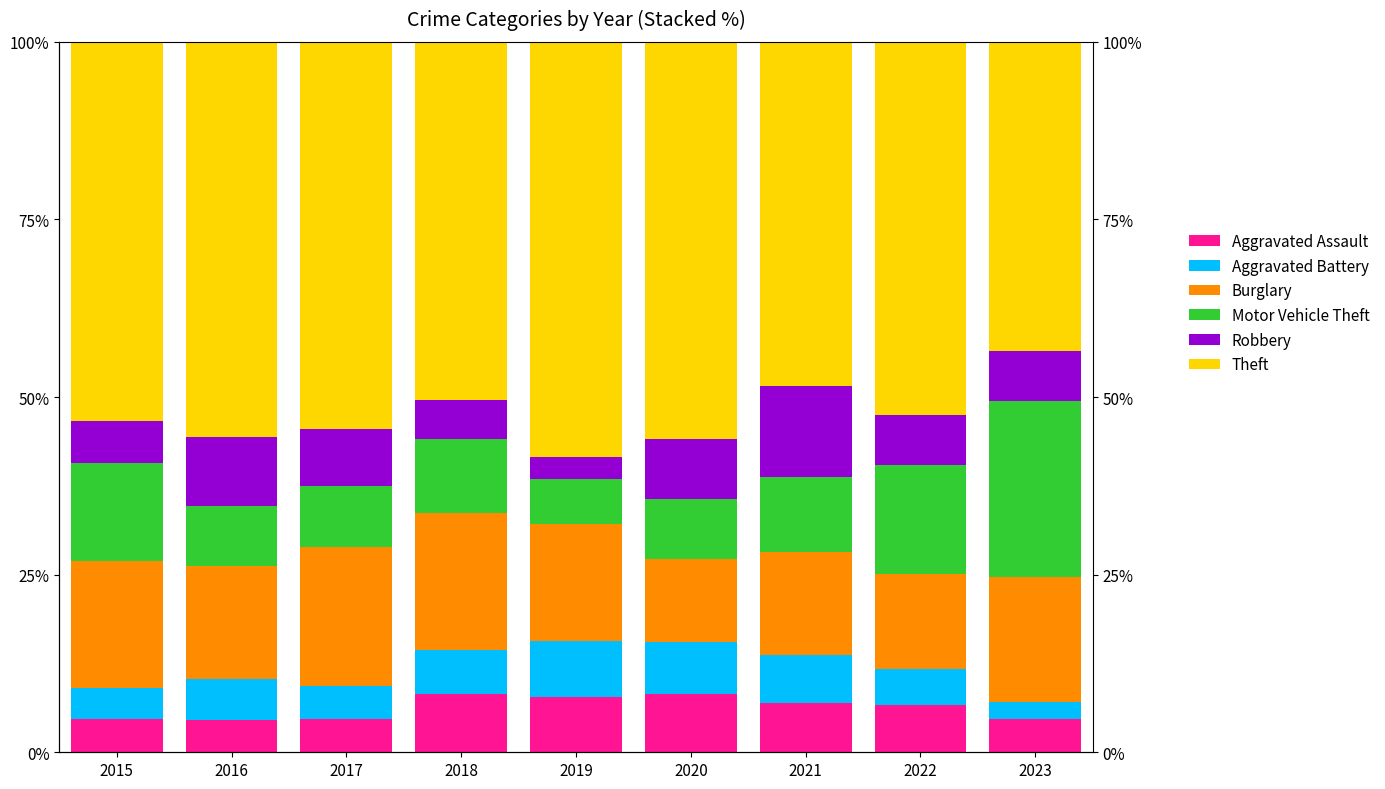

How many groups of bars are there?

9